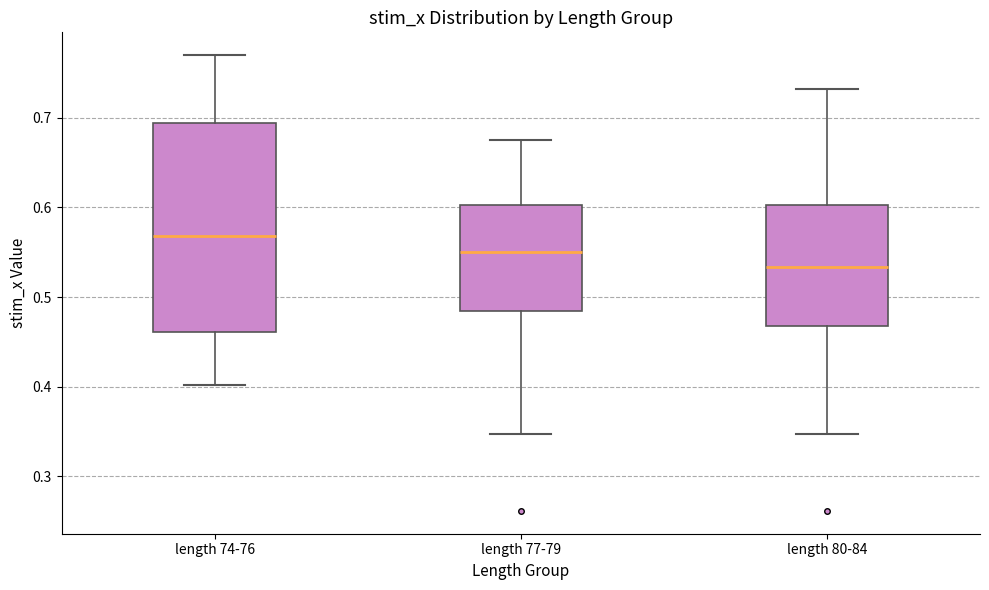

Where does the upper whisker of the box for length 74-76 end on the y-axis? The values are not printed on the chart, so give them approximately, as read against the axis.

0.77